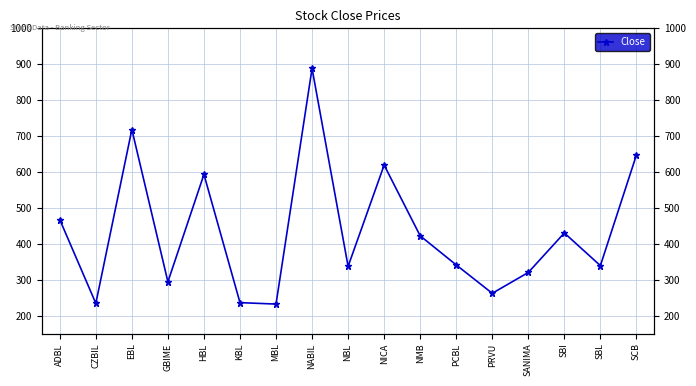

What is the average value?

434